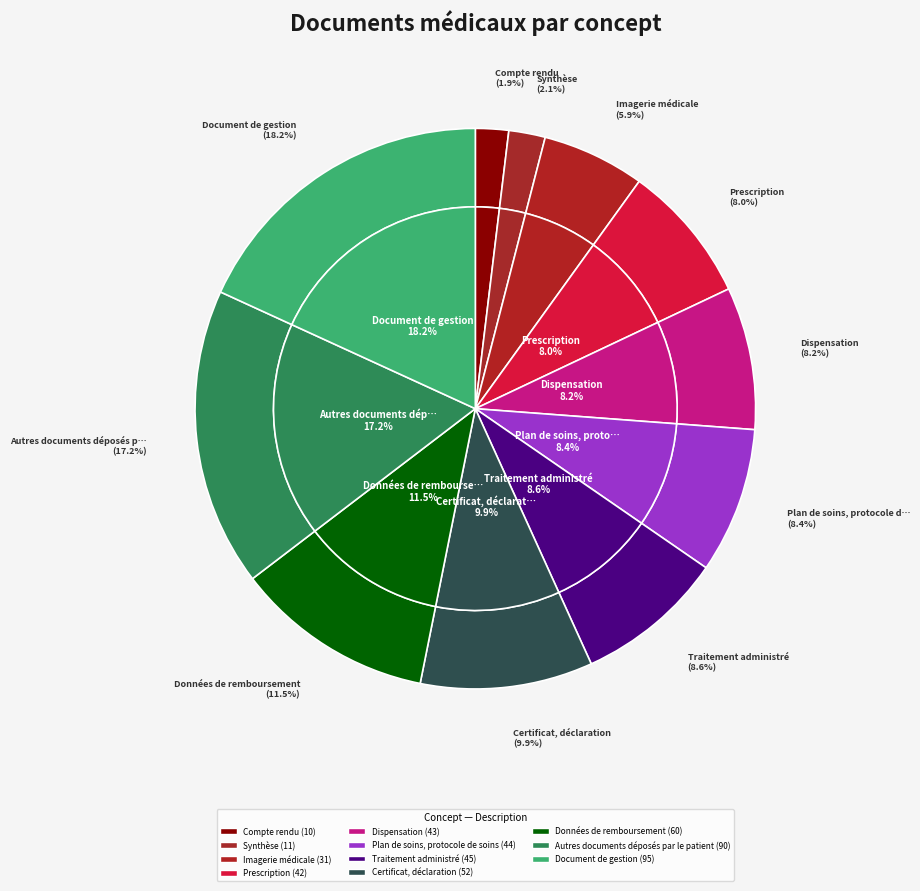

To the nearest percent, what is the combined percentage of Dispensation and Autres documents déposés par le patient?

25%